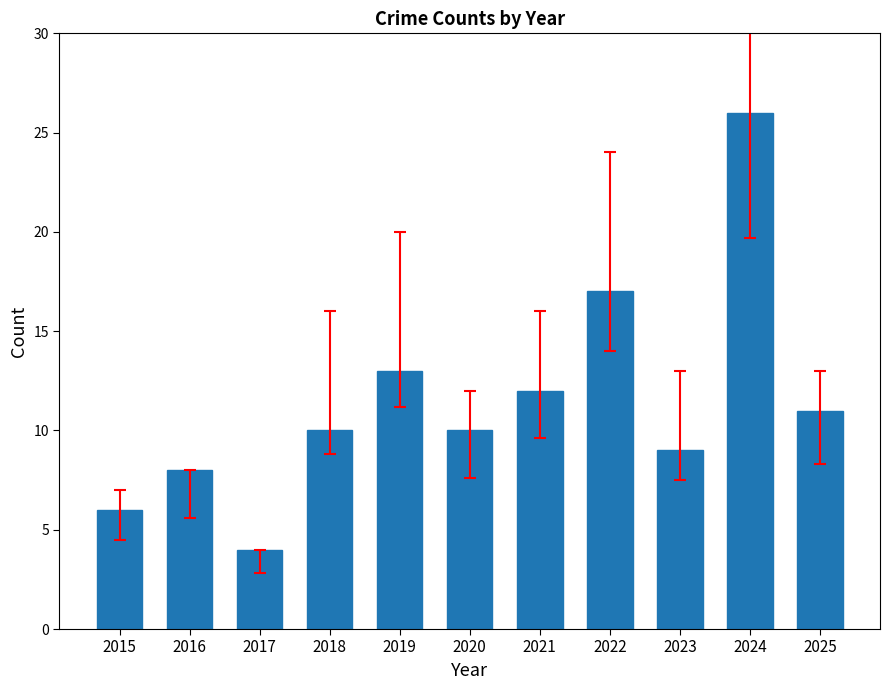

What is the average value?

11